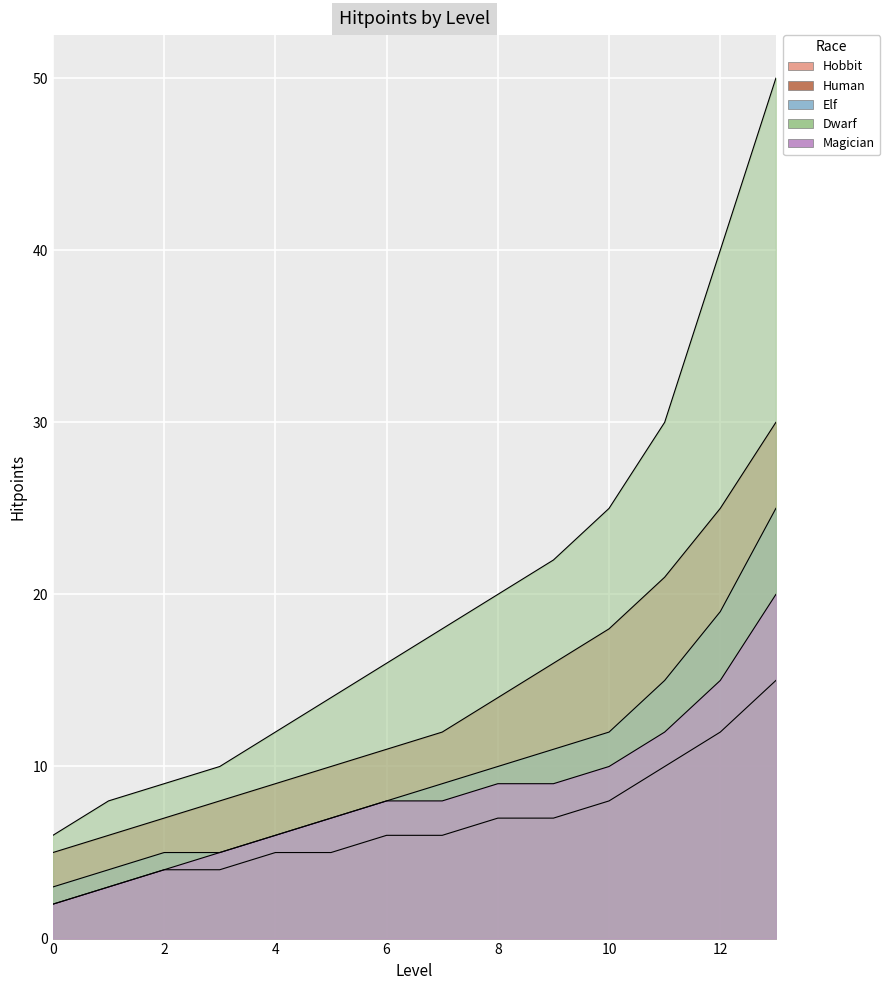

At which category is the sum across all series the highest?

13